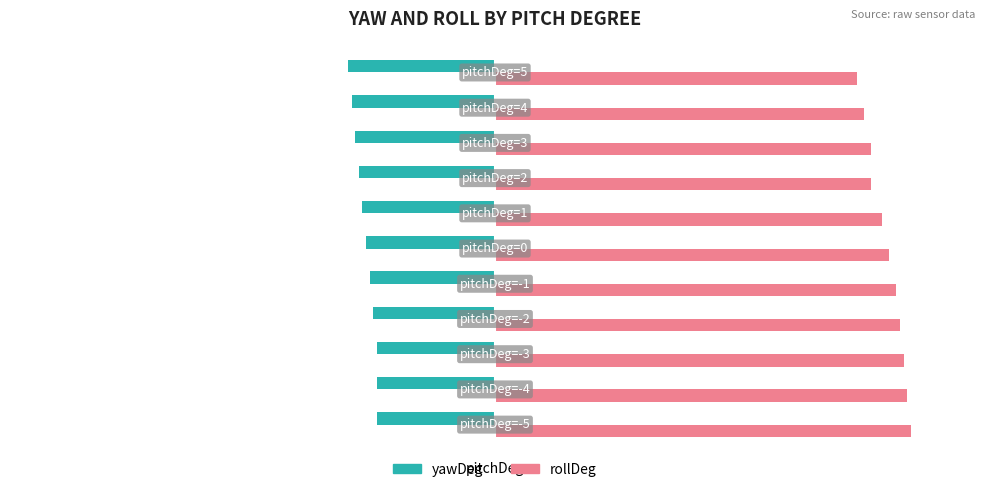

What are all the series names shown in the legend?

yawDeg, rollDeg